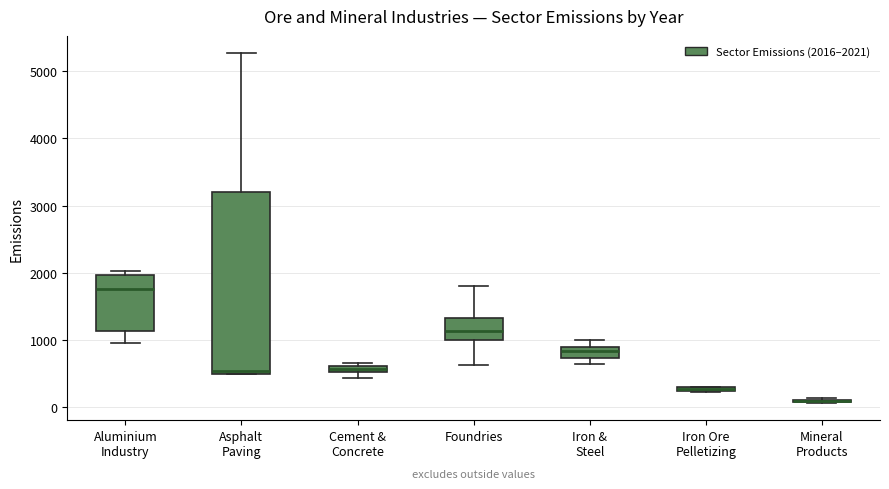

Comparing the boxes themselves (not the whiskers), which one is the tallest?

Asphalt Paving